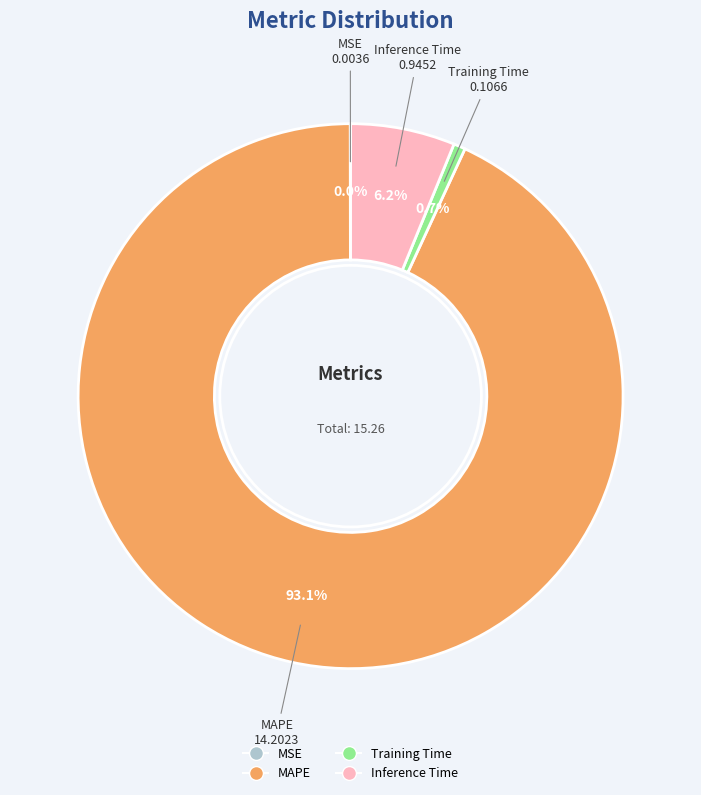

Which slice is the largest?

MAPE